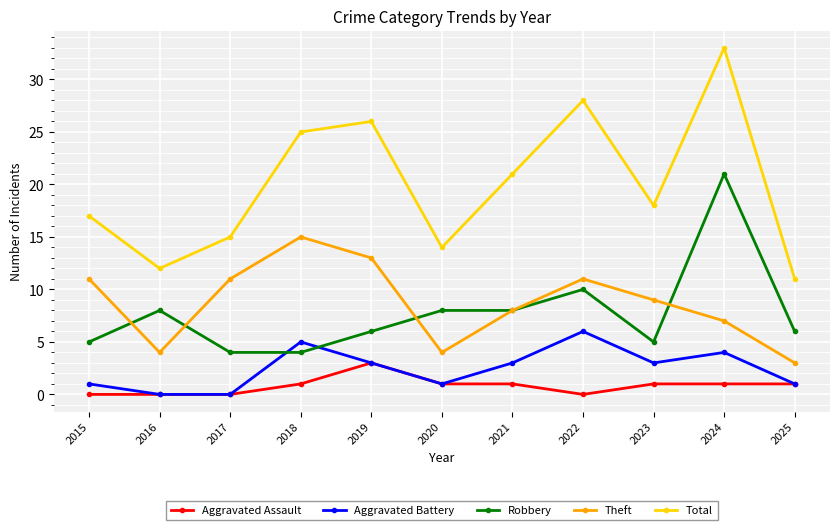

What is the difference between the maximum and minimum values in the Aggravated Assault series?

3